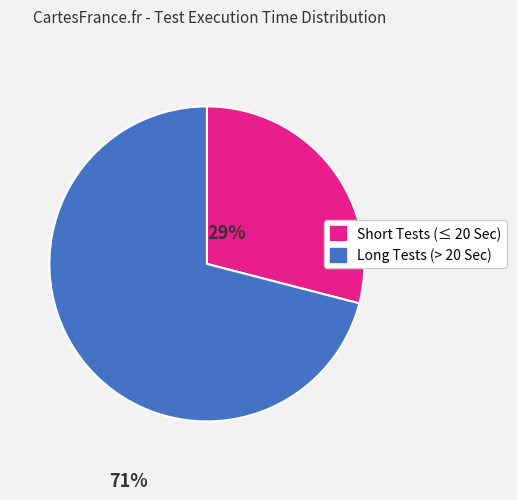

How many slices are in this pie chart?

2